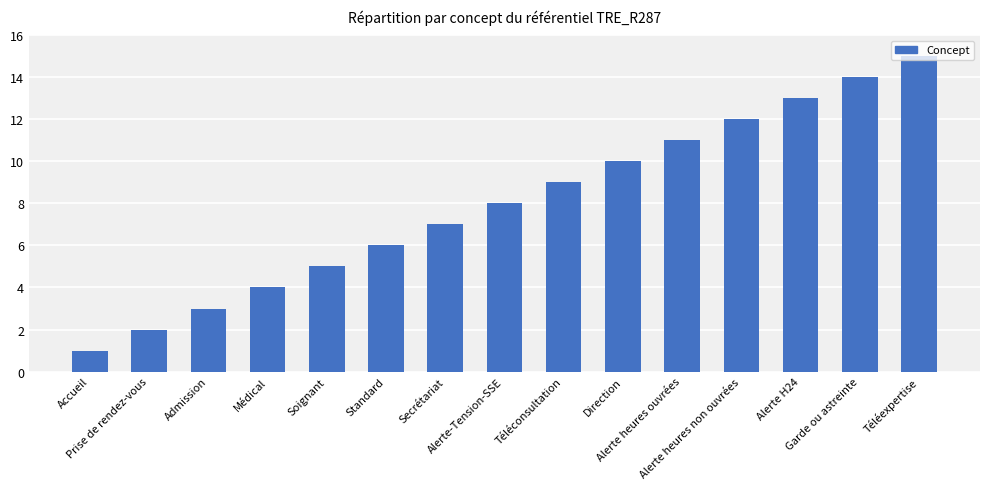

What is the sum of all values?

120